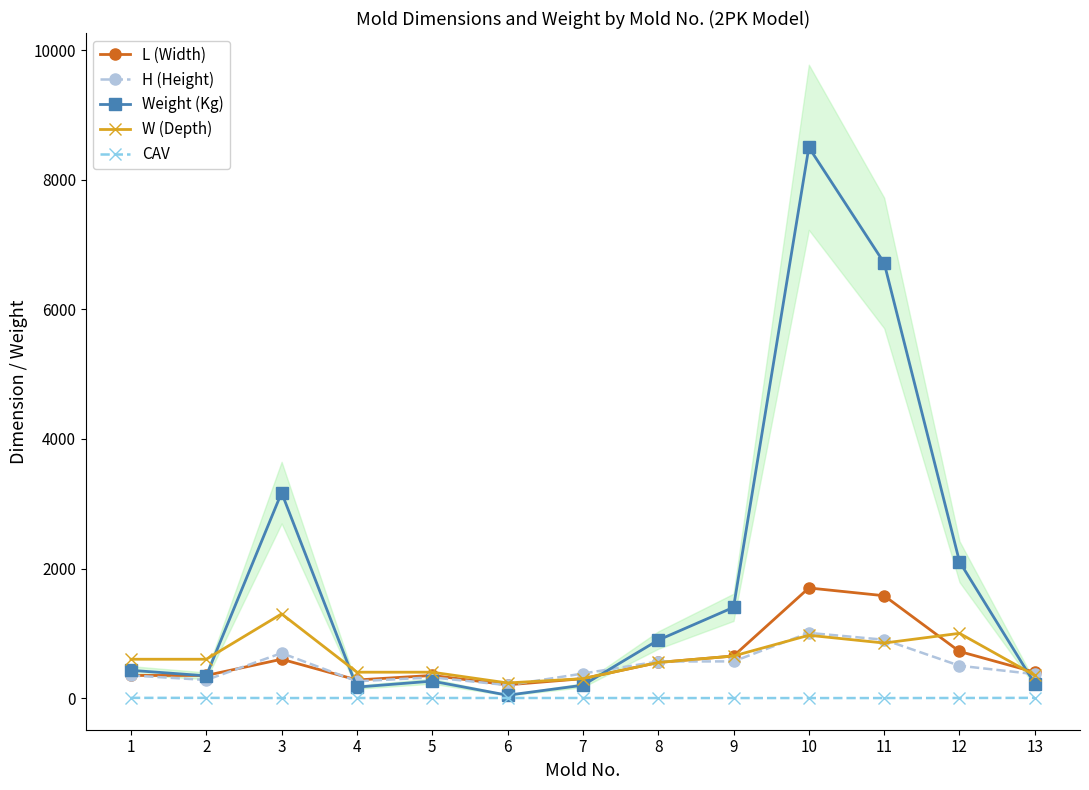

Is this an area chart (filled region under the line)?

No